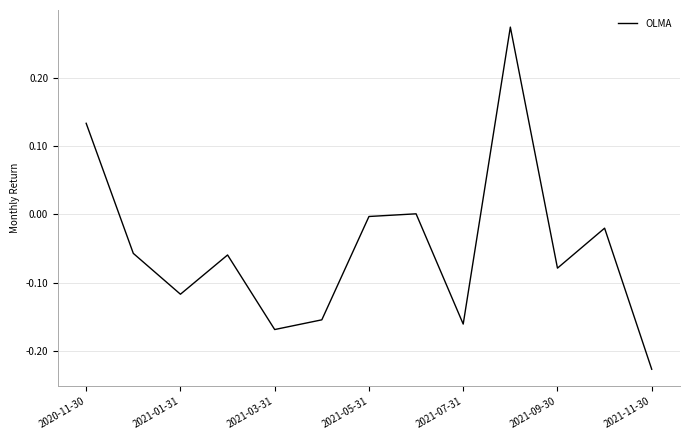

Does the chart display data point markers on the line(s)?

No